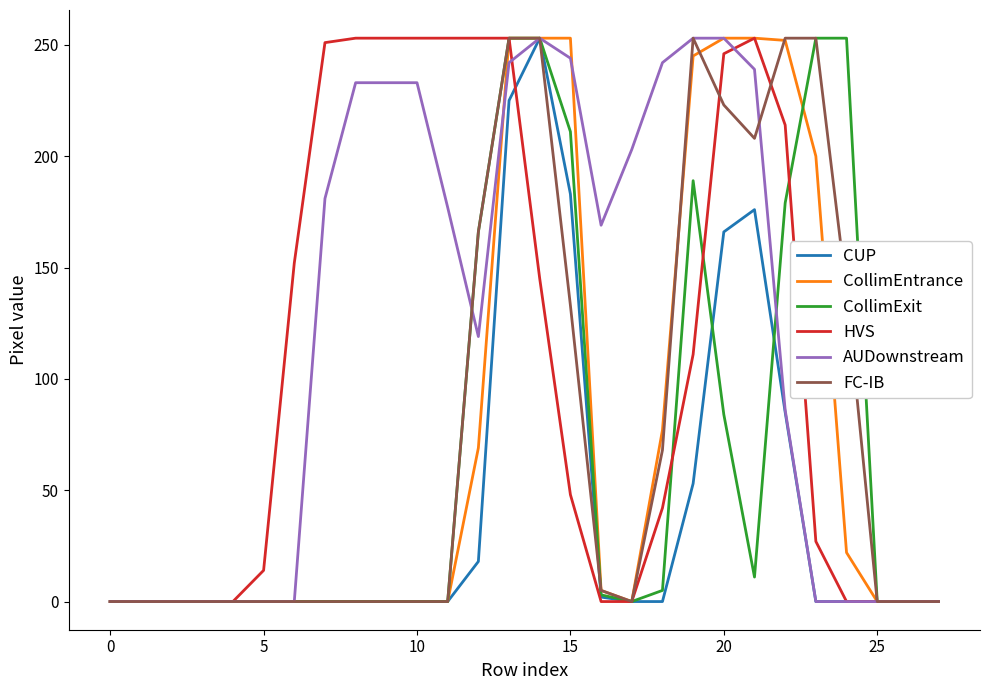

Which series has the largest total across all categories?

AUDownstream